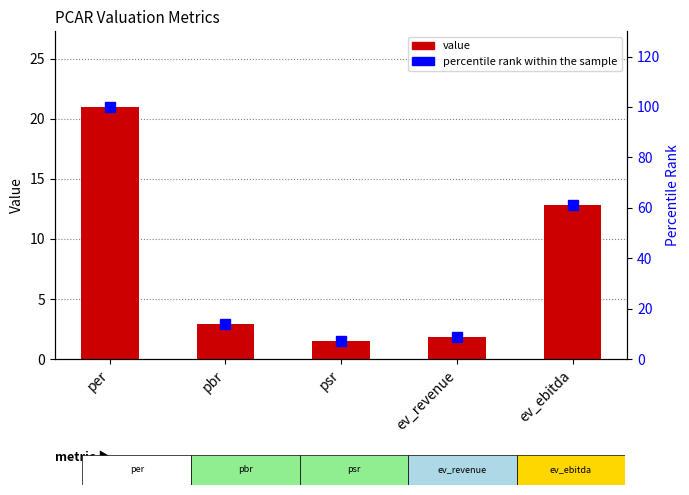

Which series has the largest range (max minus min)?

percentile rank within the sample